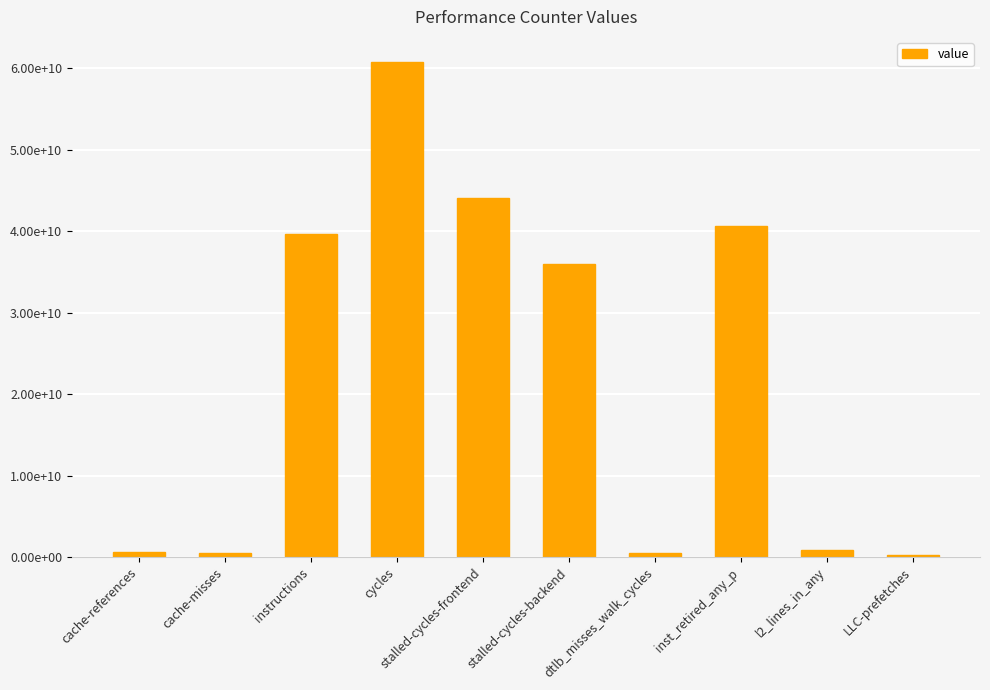

What is the sum of the values at l2_lines_in_any and LLC-prefetches?

1190029684